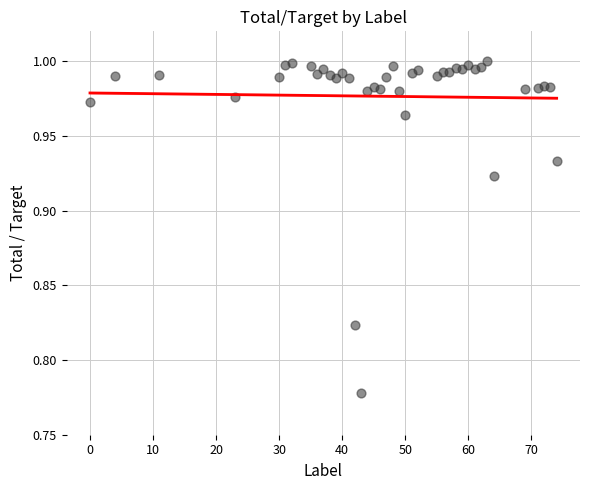

What is the range of X values (max minus min)?

74.0